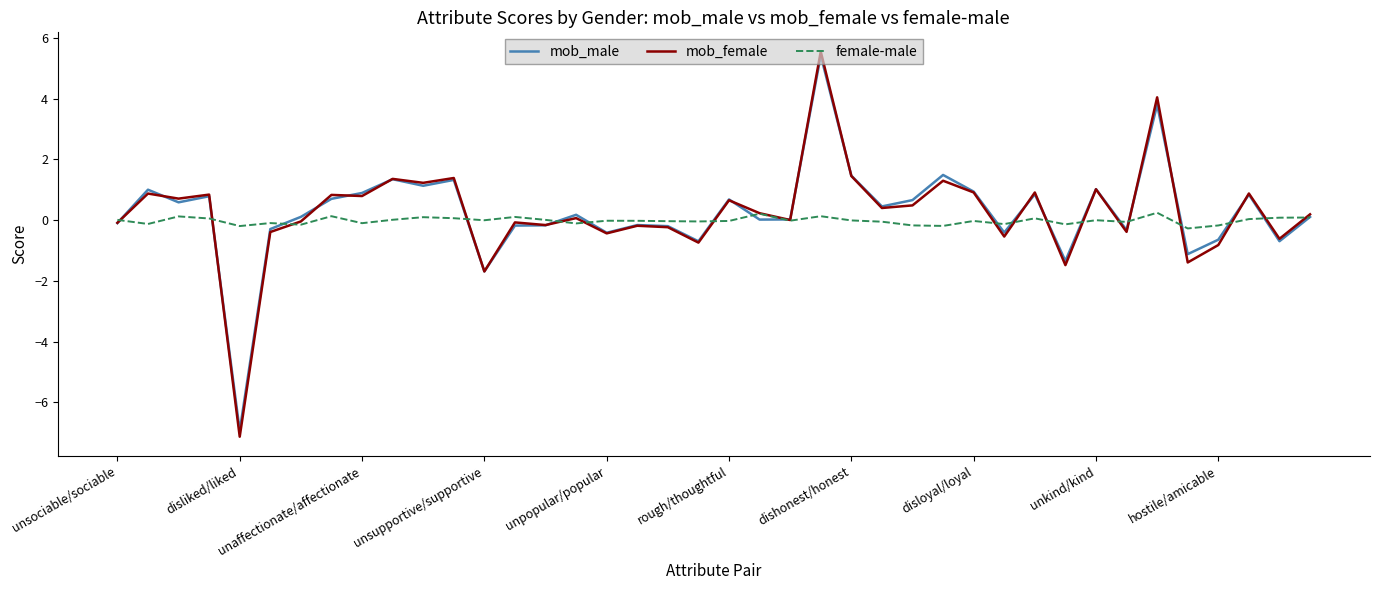

What is the lowest value of the mob_male series?

-6.9